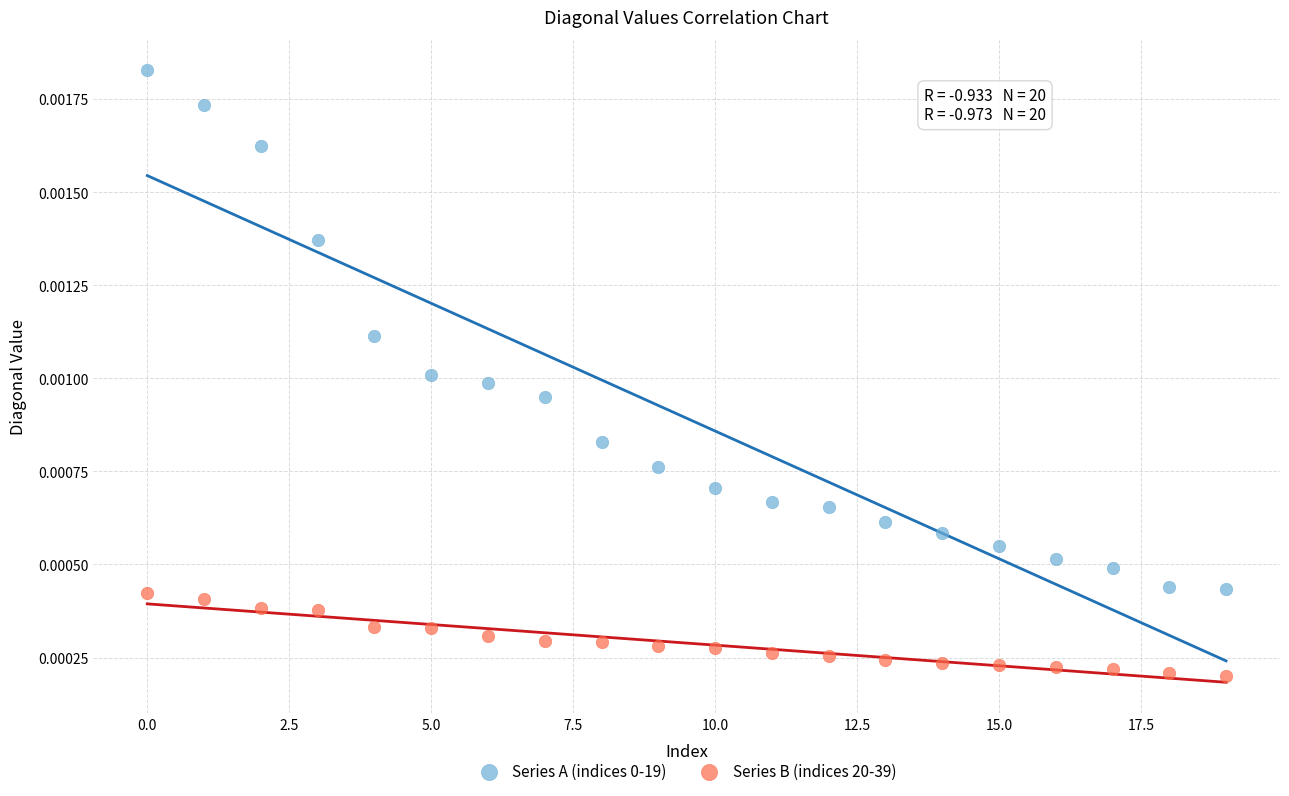

Which series reaches the minimum Y coordinate?

Series B (indices 20-39)